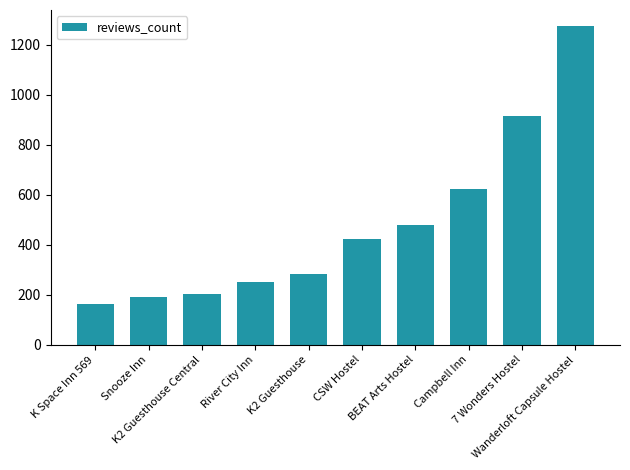

What is the difference between the second highest and minimum values?

752